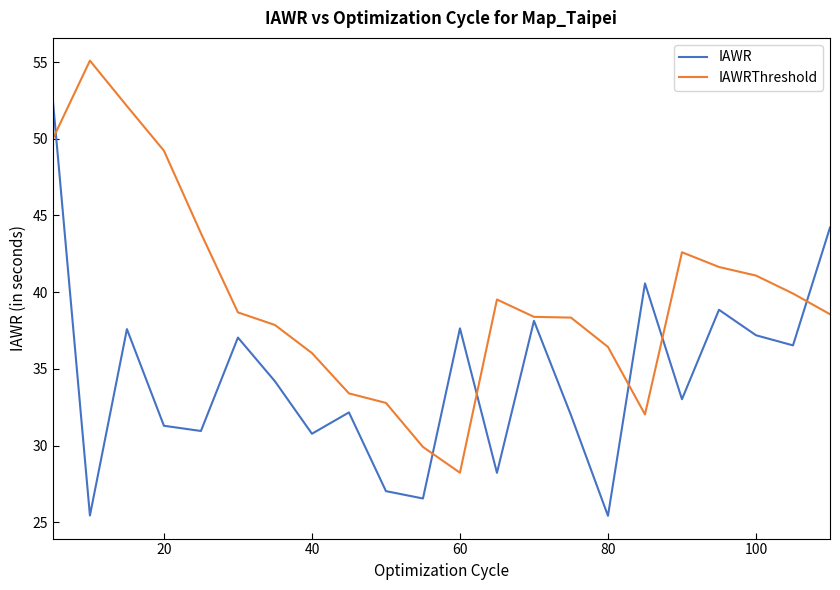

What is the minimum value for IAWRThreshold?

28.2